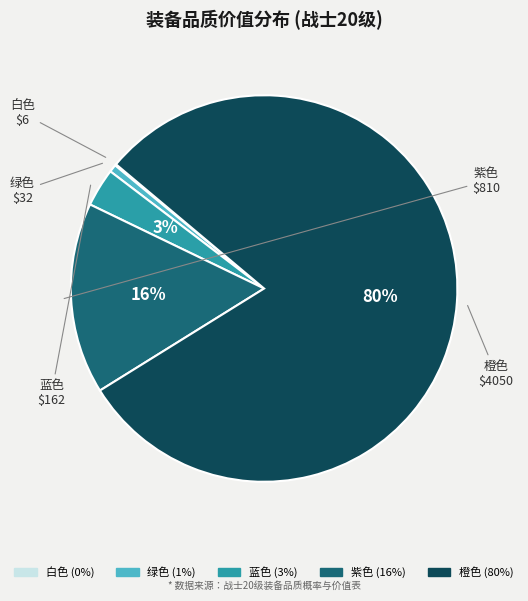

To the nearest percent, what is the average slice percentage?

20%